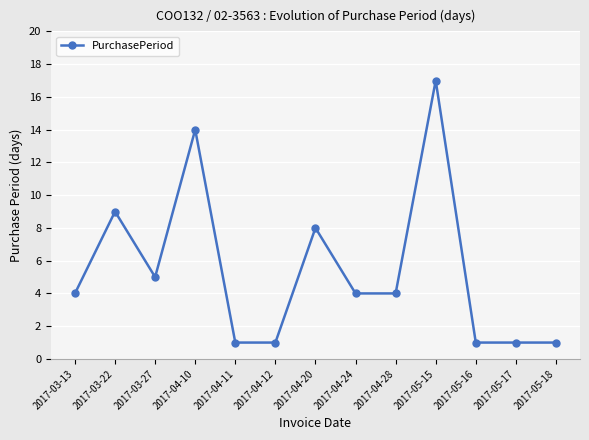

What is the value of the 7th point from the left?

8